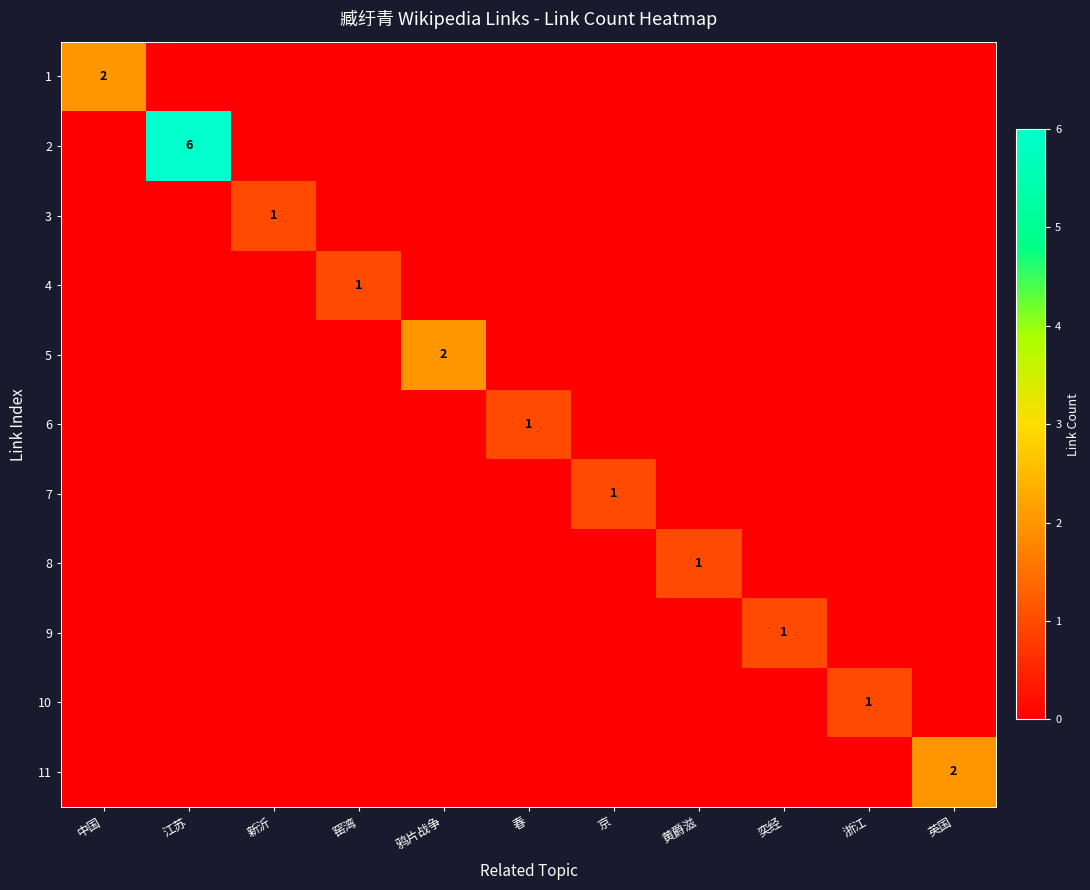

Count the 7 values in the range 0 to 1.

11